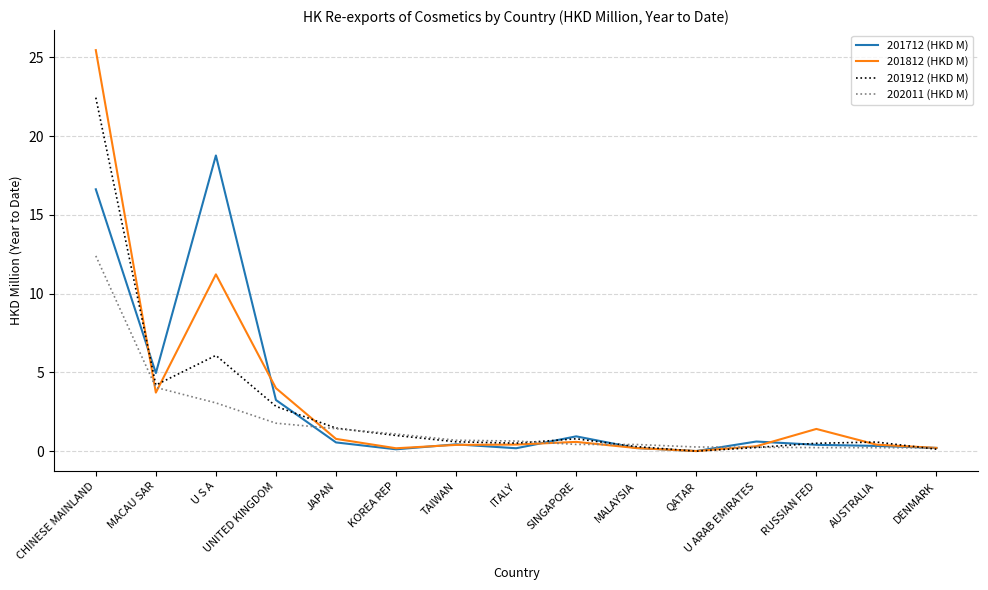

What position from the right is CHINESE MAINLAND?

15